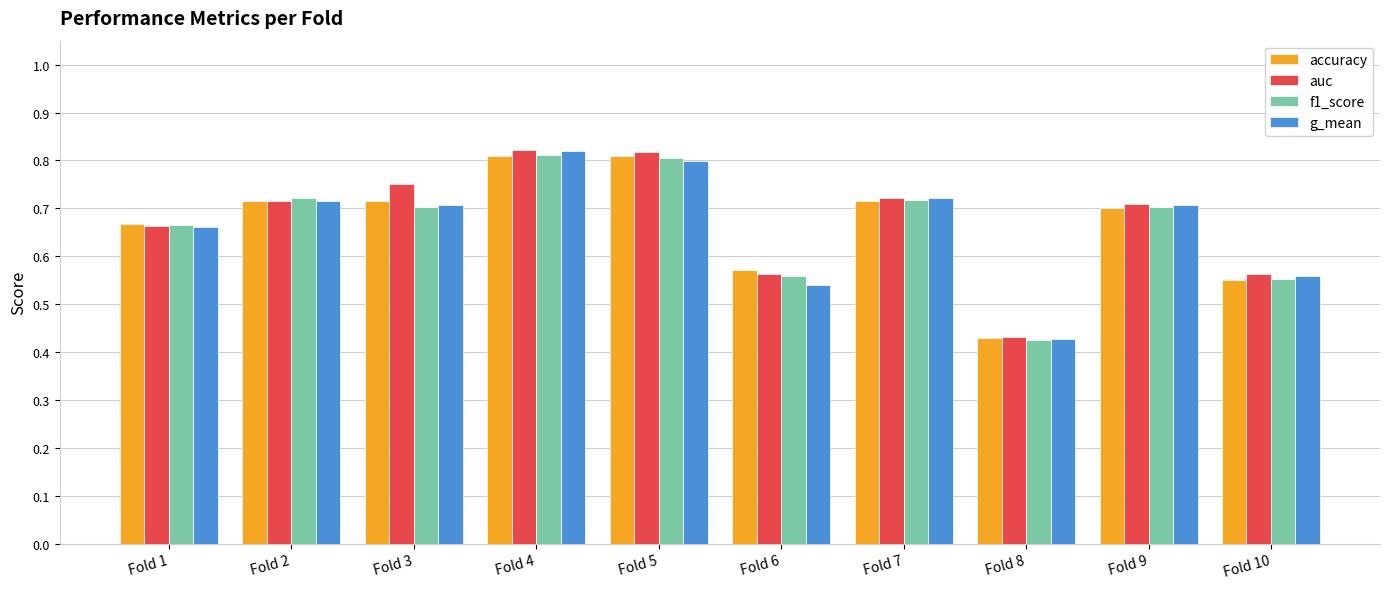

Is it true that f1_score equals 0.8 at Fold 10?

False